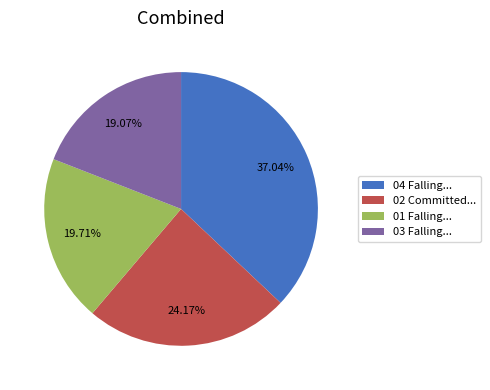

Between 04 Falling... and 01 Falling..., which is larger?

04 Falling...